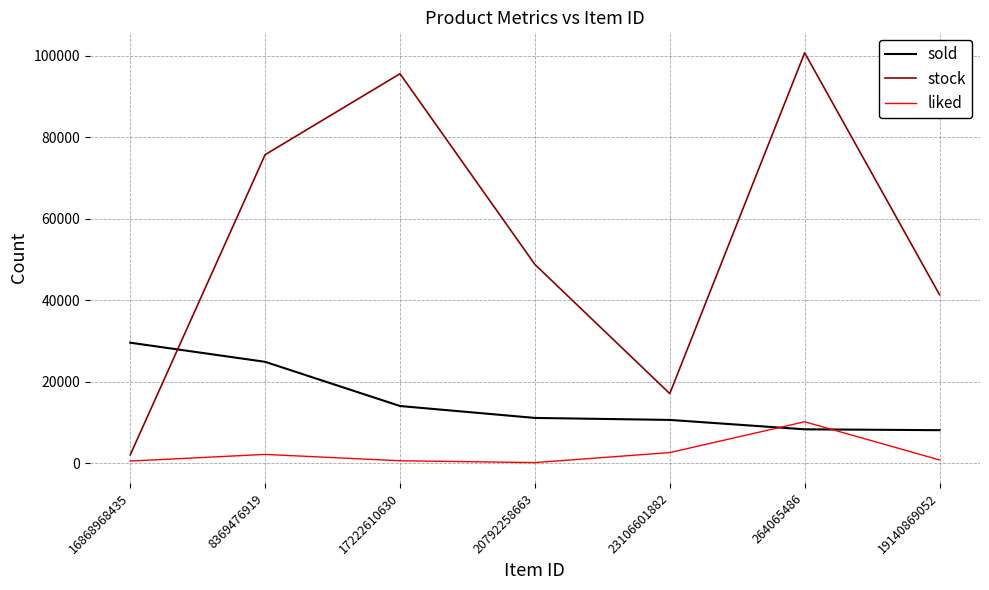

Which category has the highest value in the sold series?

16868968435